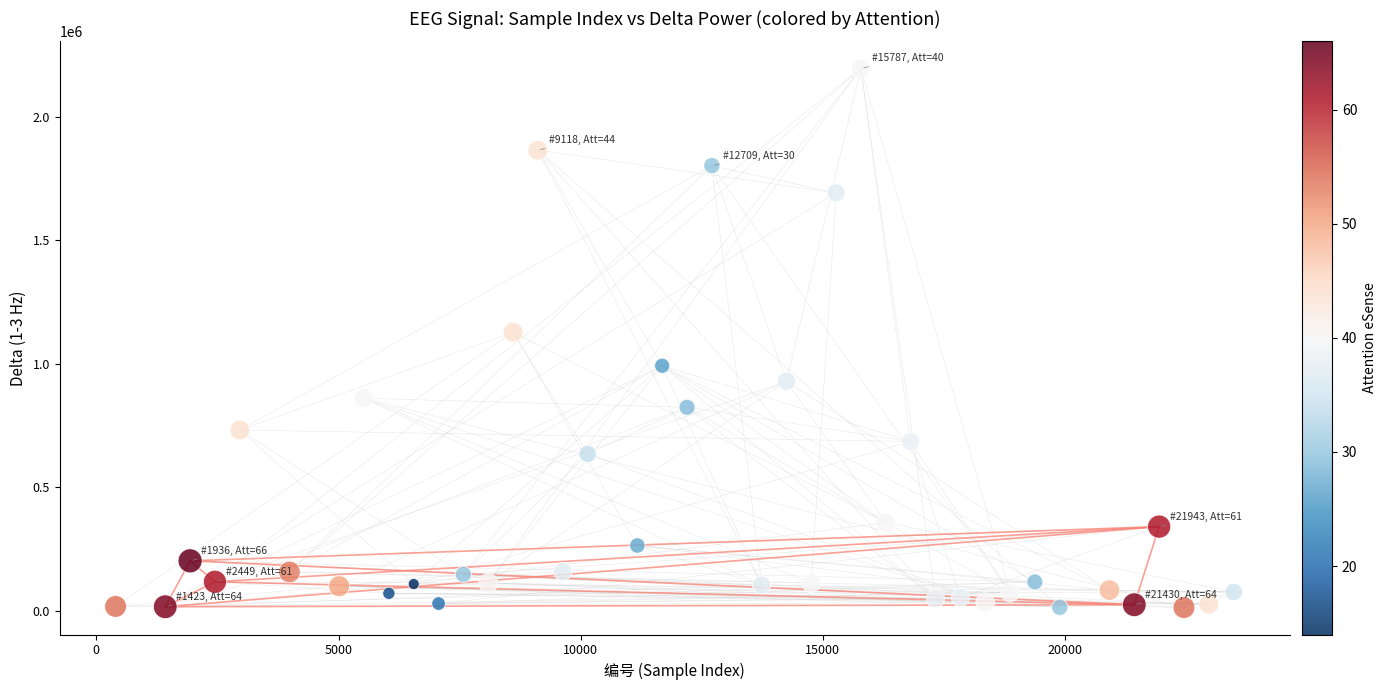

What is the range of X values (max minus min)?

23085